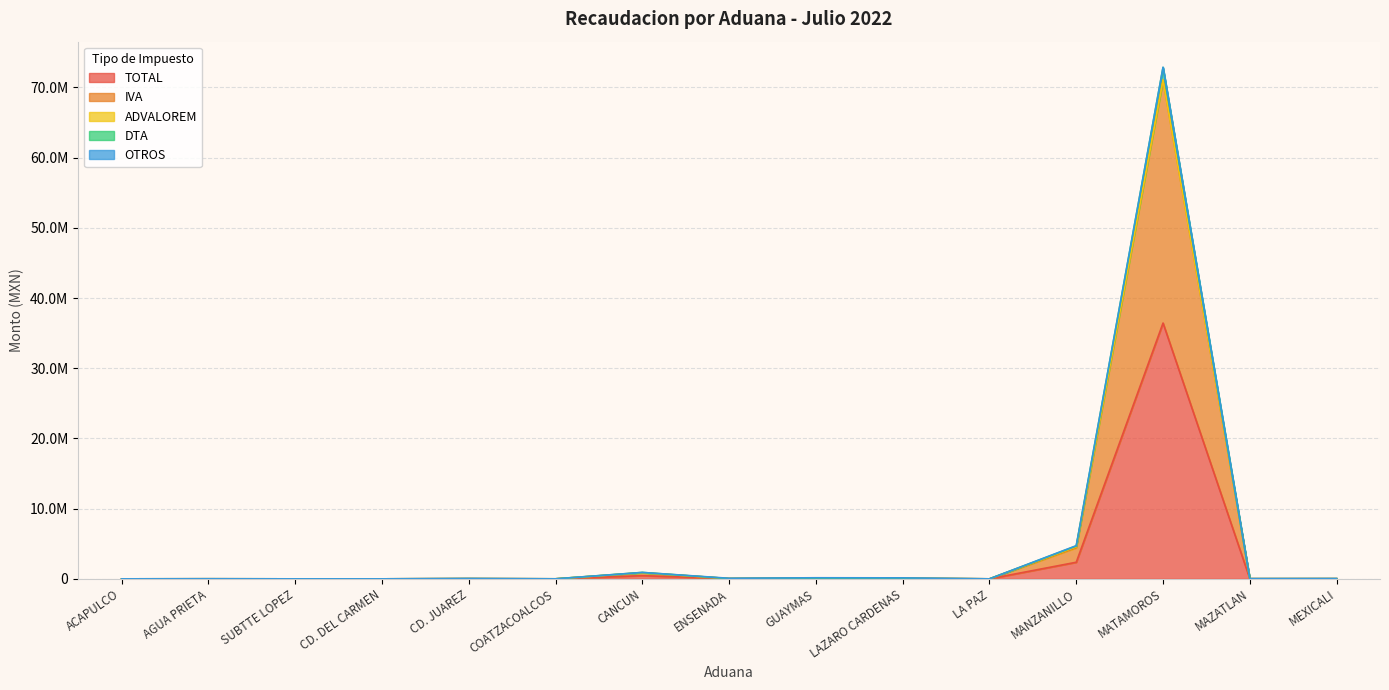

What is the total value across all series at CD. JUAREZ?

82500